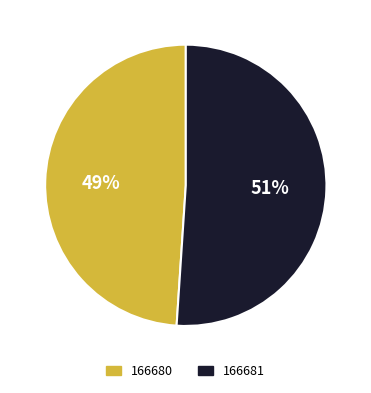

Rank the categories by value from lowest to highest.

166680, 166681